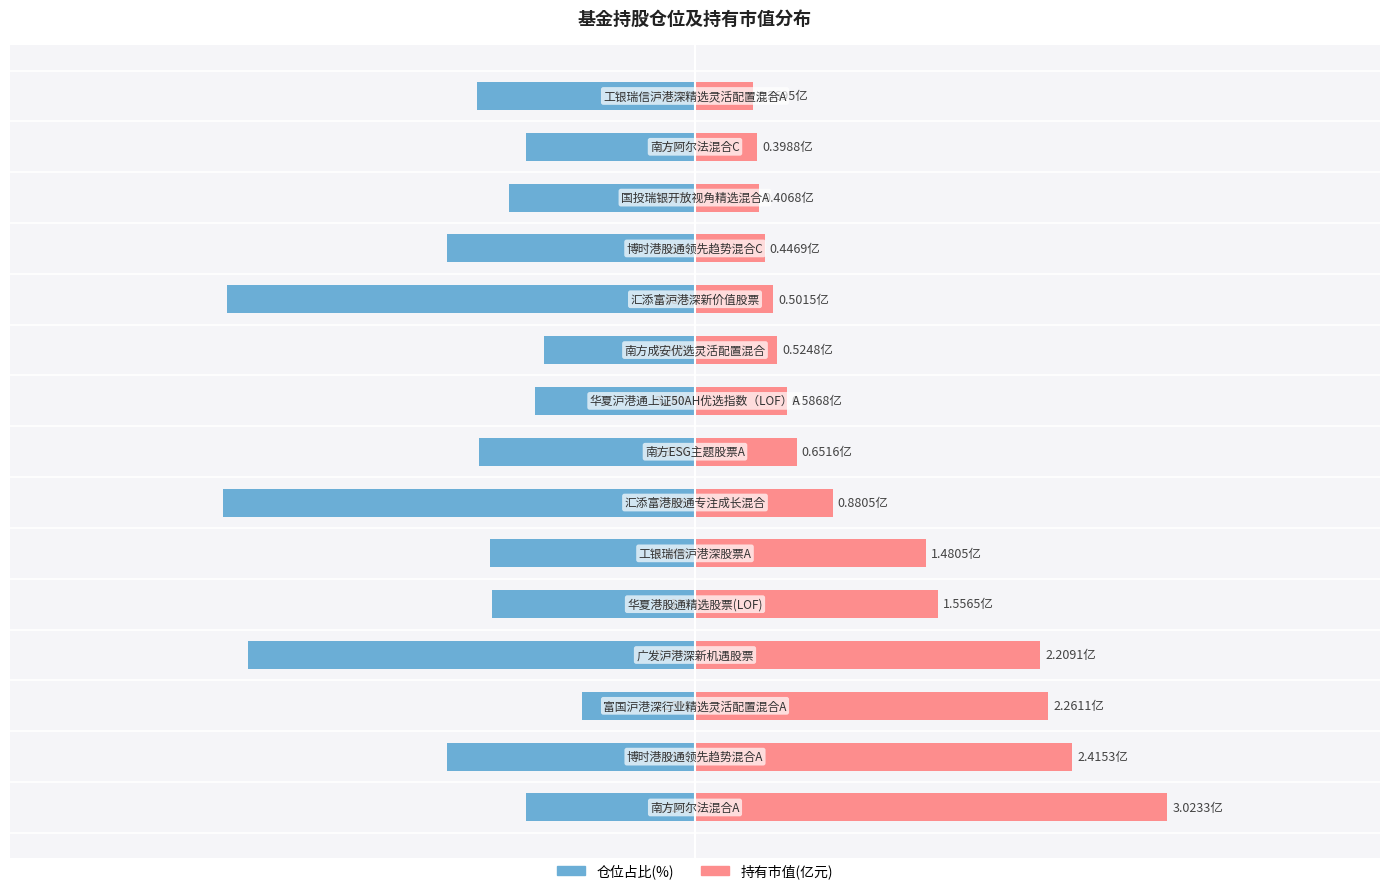

Which series has the widest spread of values?

持有市值(亿元)